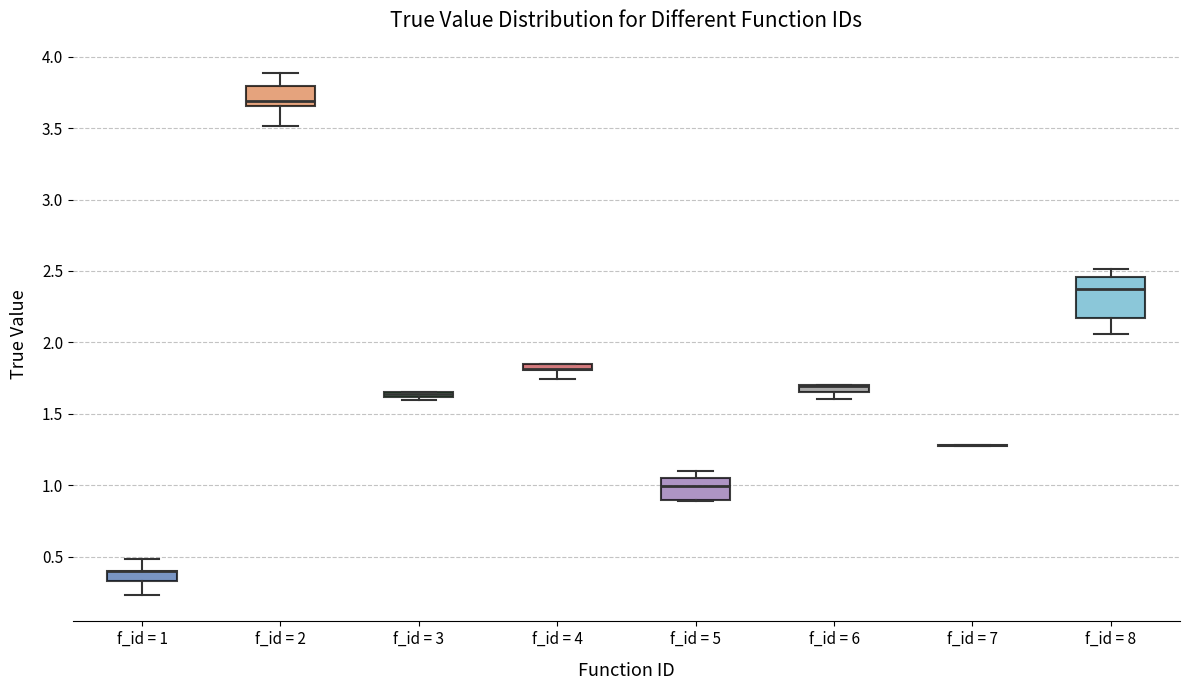

Comparing the boxes themselves (not the whiskers), which one is the tallest?

f_id = 8